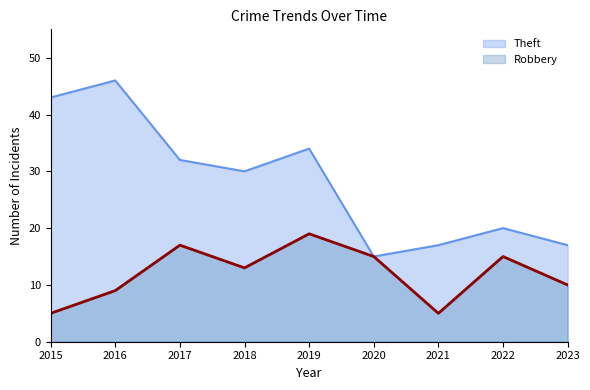

Does the chart display data point markers on the line(s)?

No